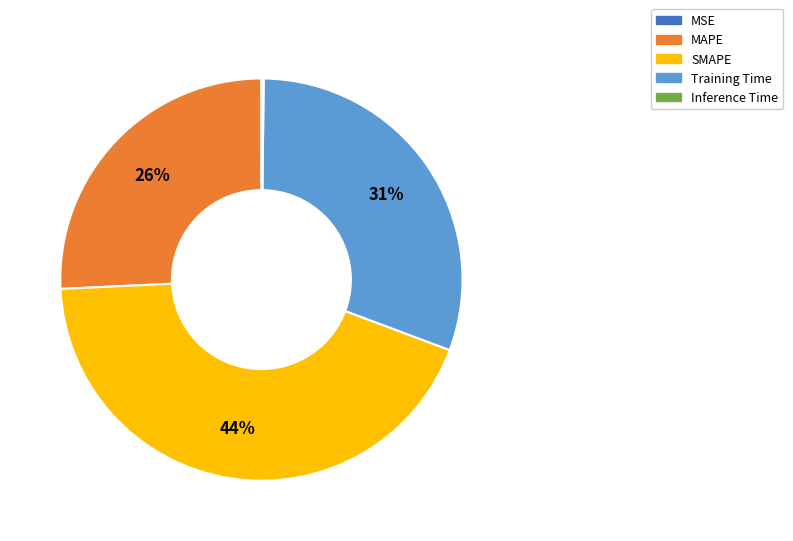

To the nearest percent, what is the difference between the largest and smallest slice percentages?

44%